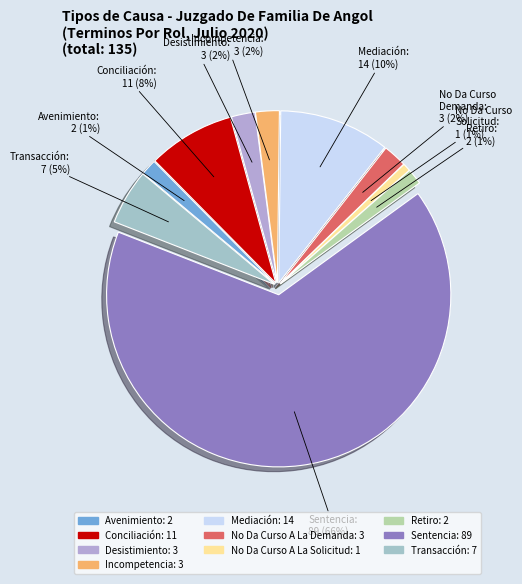

To the nearest percent, what is the difference between the No Da Curso A La Solicitud and Incompetencia slice percentages?

1%